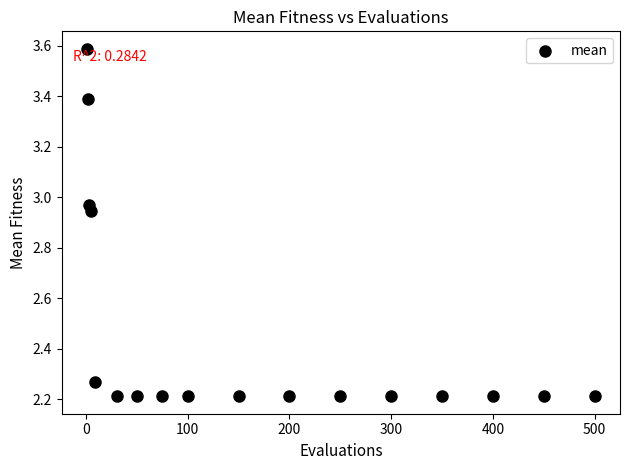

What is the range of X values (max minus min)?

499.0